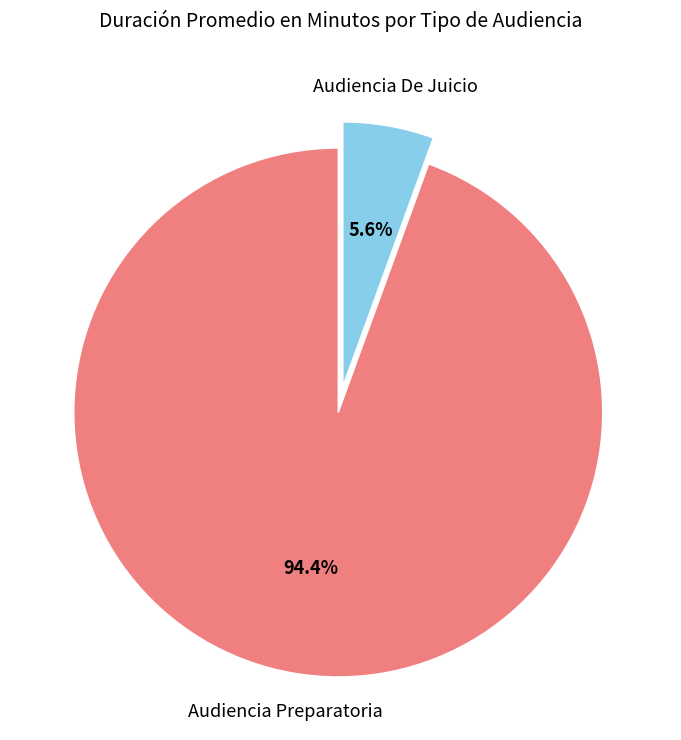

Does any single category account for the majority?

Yes